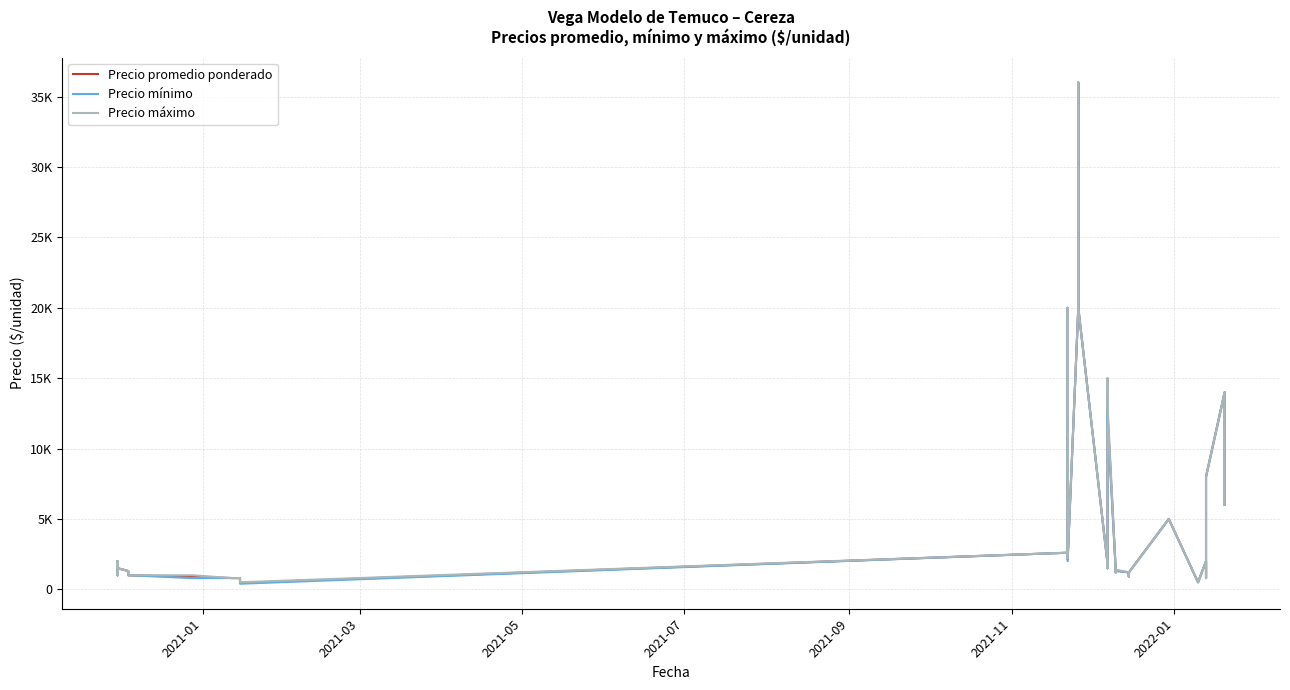

What is the value of the Precio mínimo point at the 38th from the left?

8000